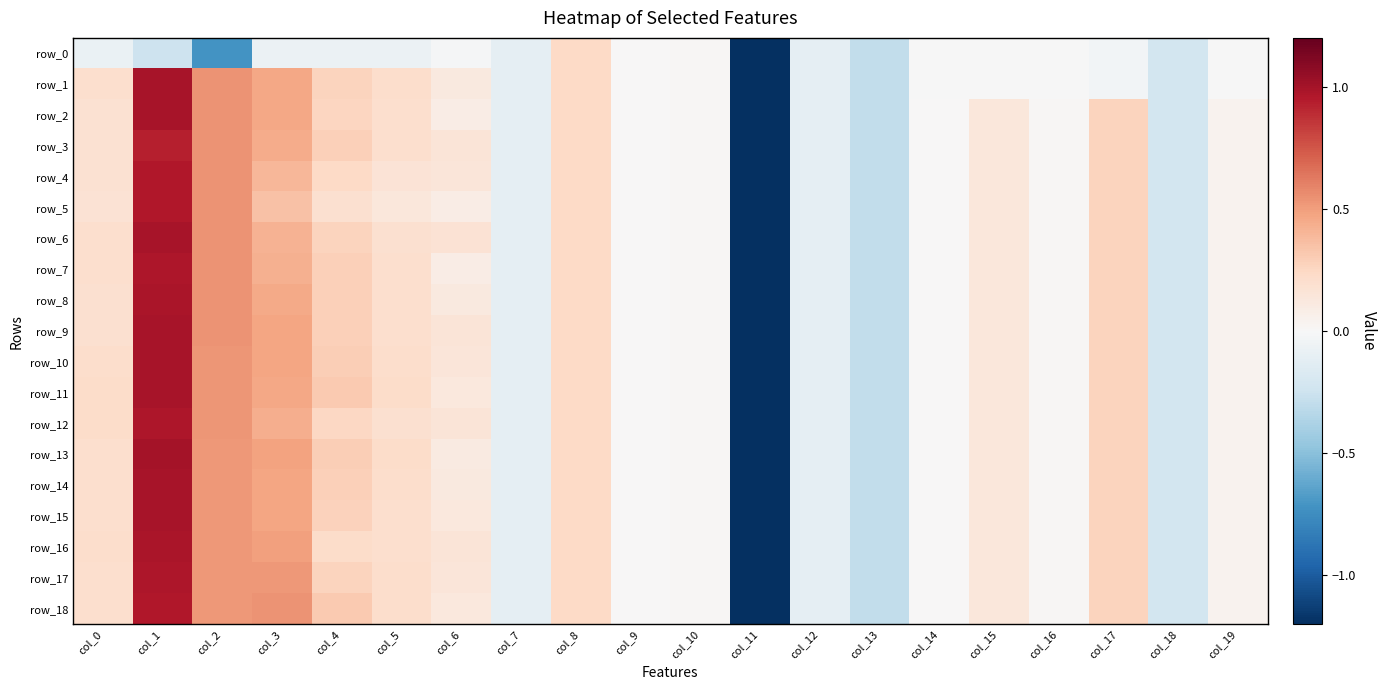

At which category is the sum across all series the highest?

col_1